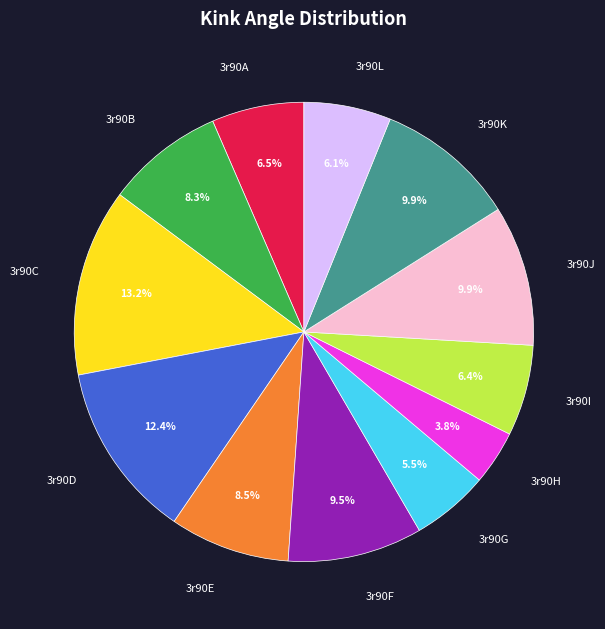

Approximately how many times larger is the value at 3r90I compared to 3r90L?

1.0